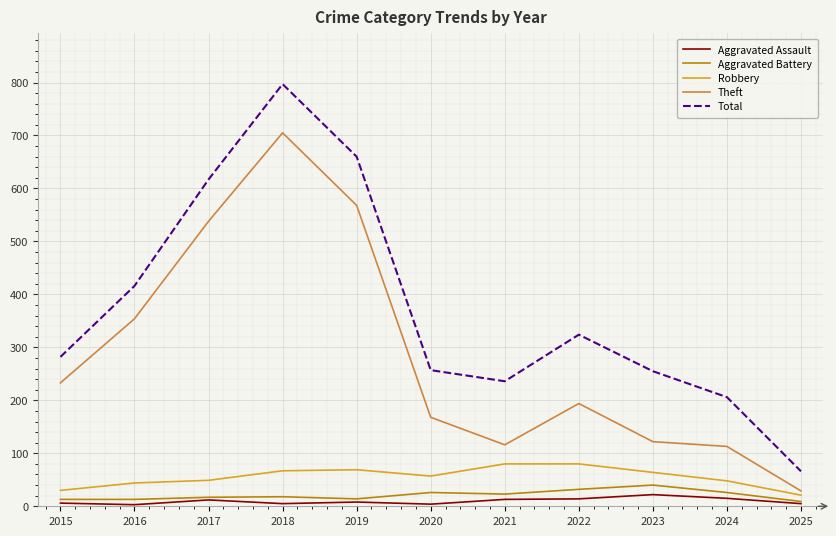

How many interior local valleys does the Total series have?

1